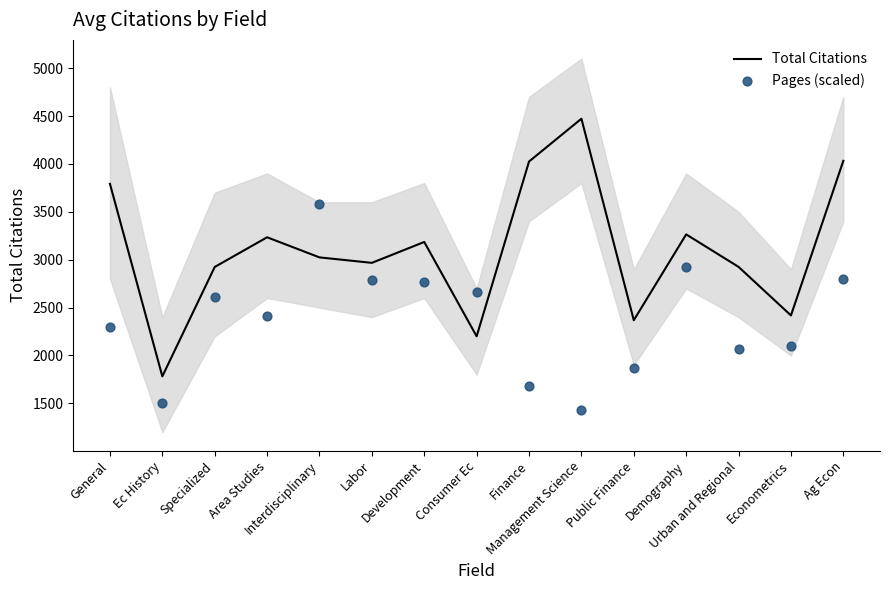

Which series has the widest spread of Y values?

Total Citations